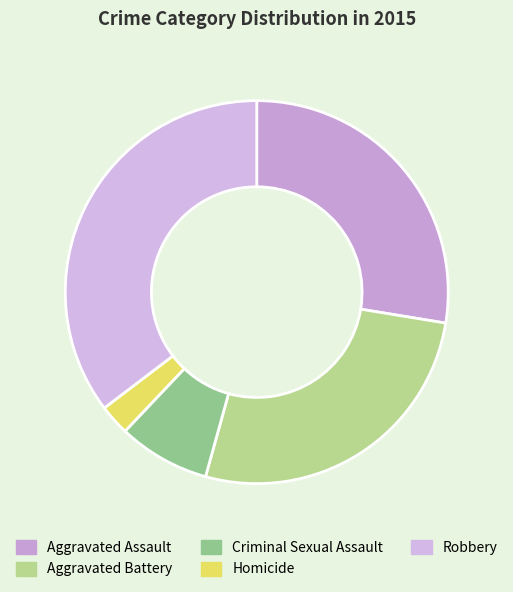

How many segments does this pie chart have?

5